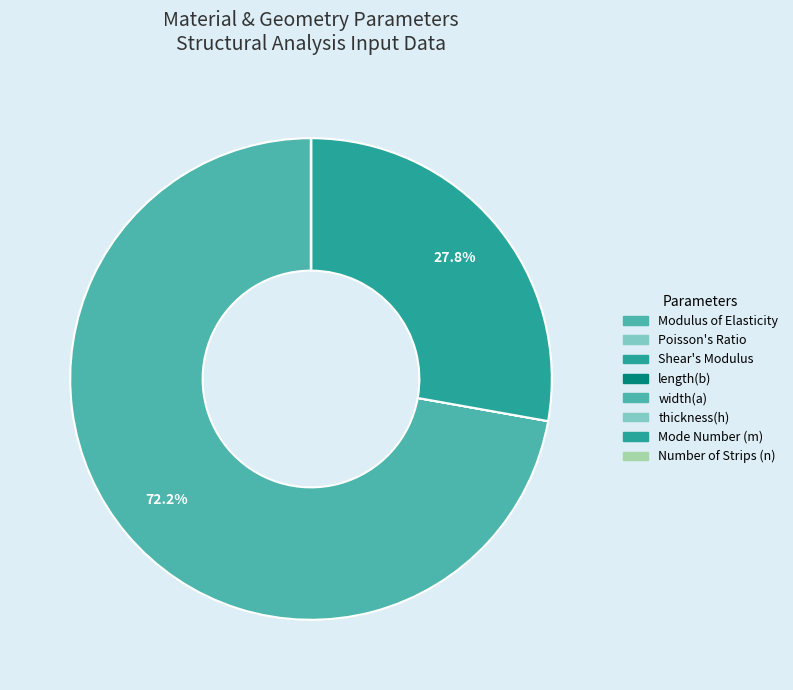

What is the change in value from Poisson's Ratio to Number of Strips (n)?

+9.7